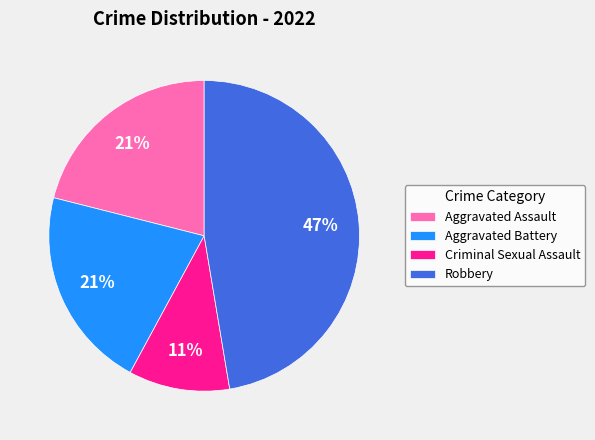

Which category has the biggest portion of the pie?

Robbery